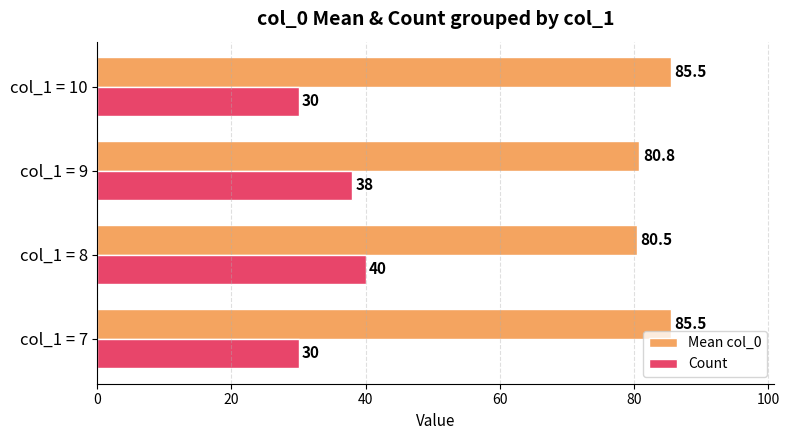

How many data points in Mean col_0 are less than 85?

2